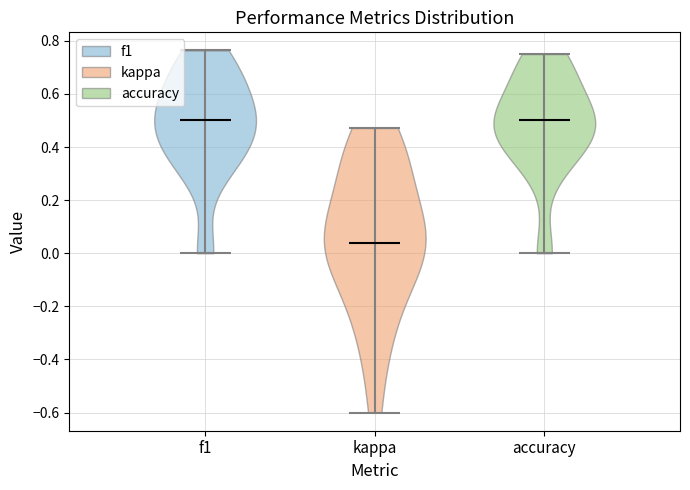

Reading left to right, read every violin against the y-axis: where its median line is, and the lowest and highest points it reaches. The values are not printed on the chart, so give them approximately, as read against the axis.

f1: median line 0.50, lowest point 0.00, highest point 0.76
kappa: median line 0.04, lowest point -0.60, highest point 0.48
accuracy: median line 0.50, lowest point 0.00, highest point 0.76